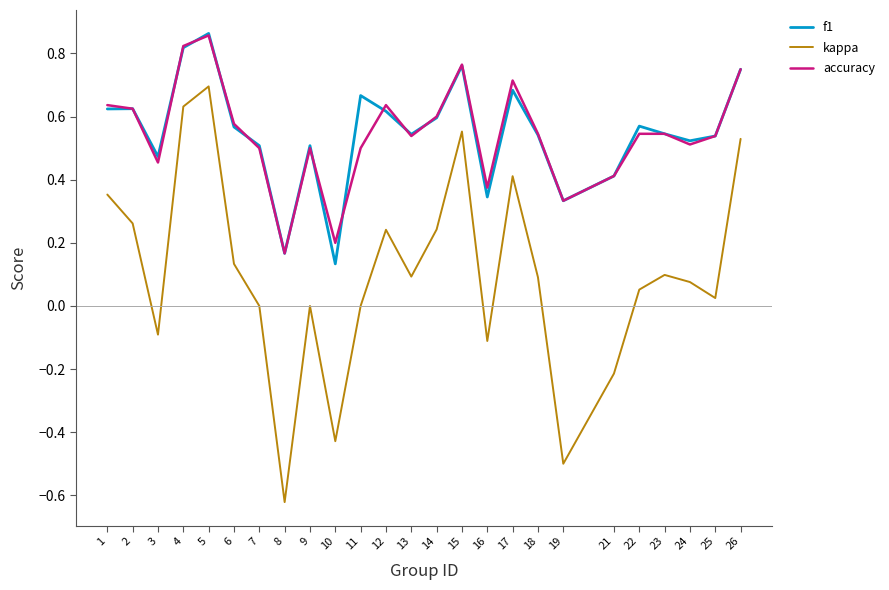

What is the total value across all series at 4?

2.3